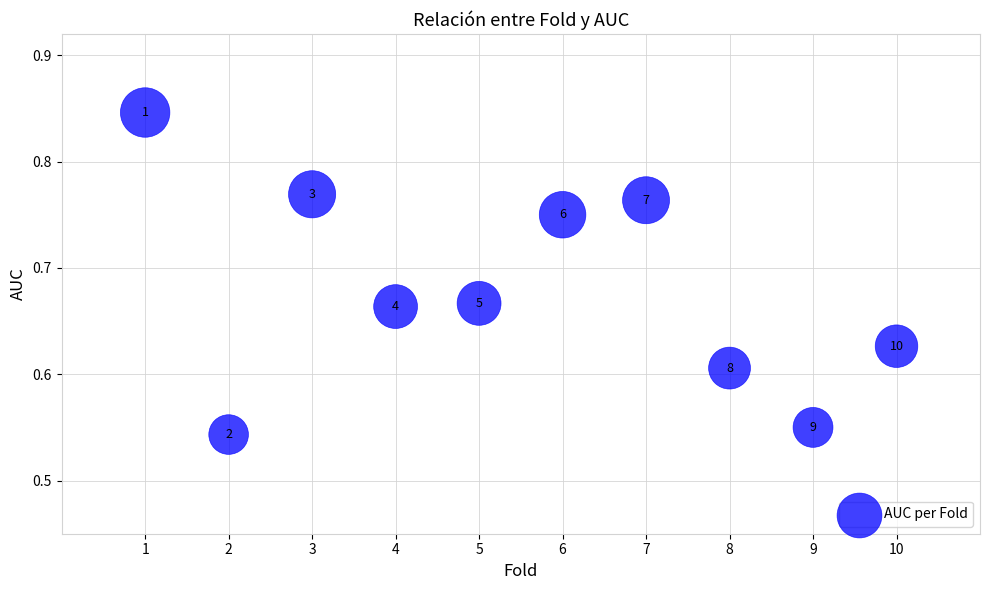

What is the range of X values (max minus min)?

9.0